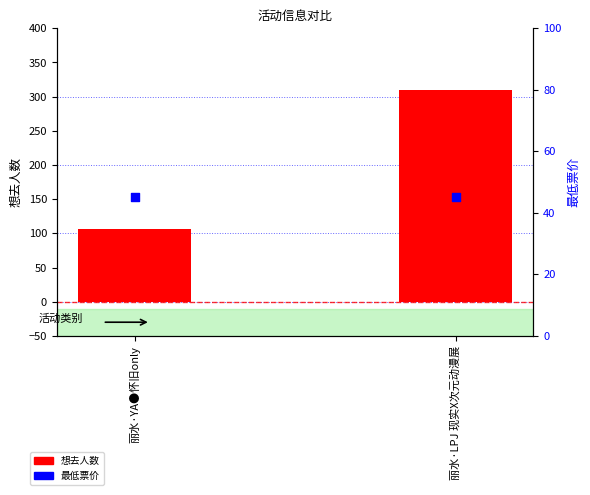

What is the total value across all series at 丽水·LPJ 现实X次元动漫展?

354